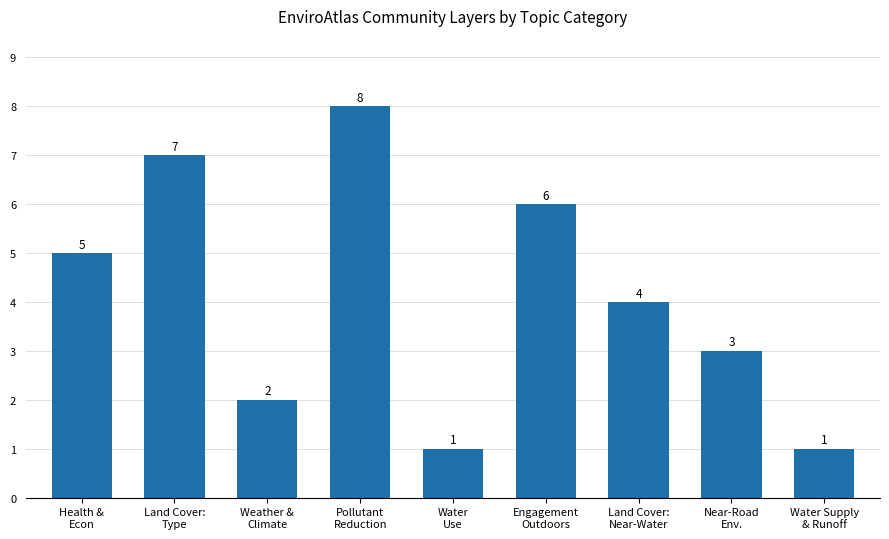

Between Weather &
Climate and Water
Use, which is larger?

Weather &
Climate